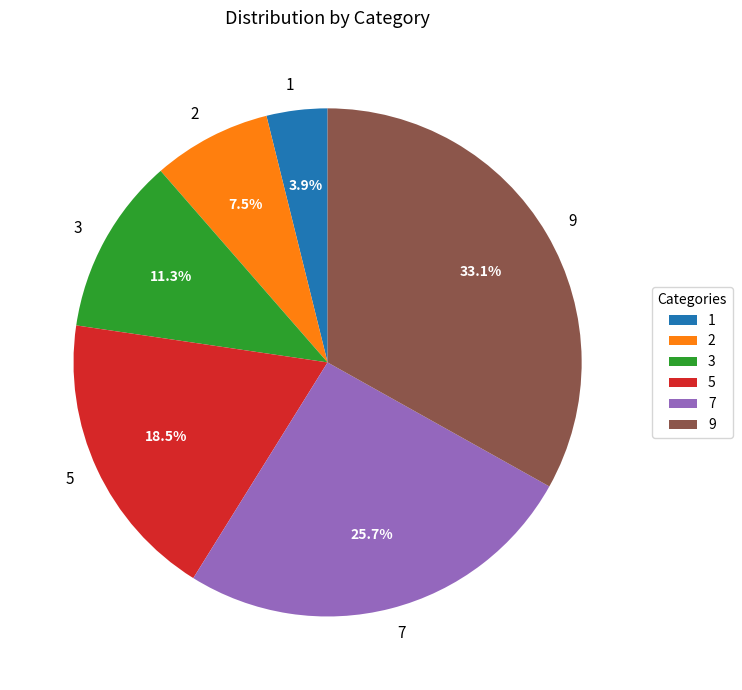

What portion of the pie excludes 5?

81.5%